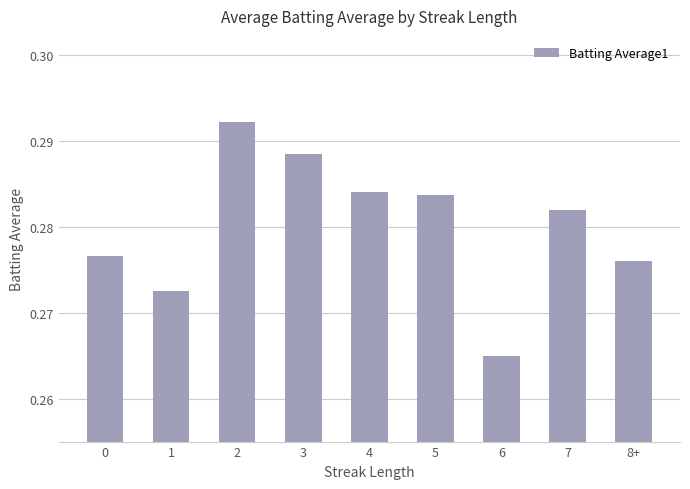

What is the label of the 2nd bar from the right?

7